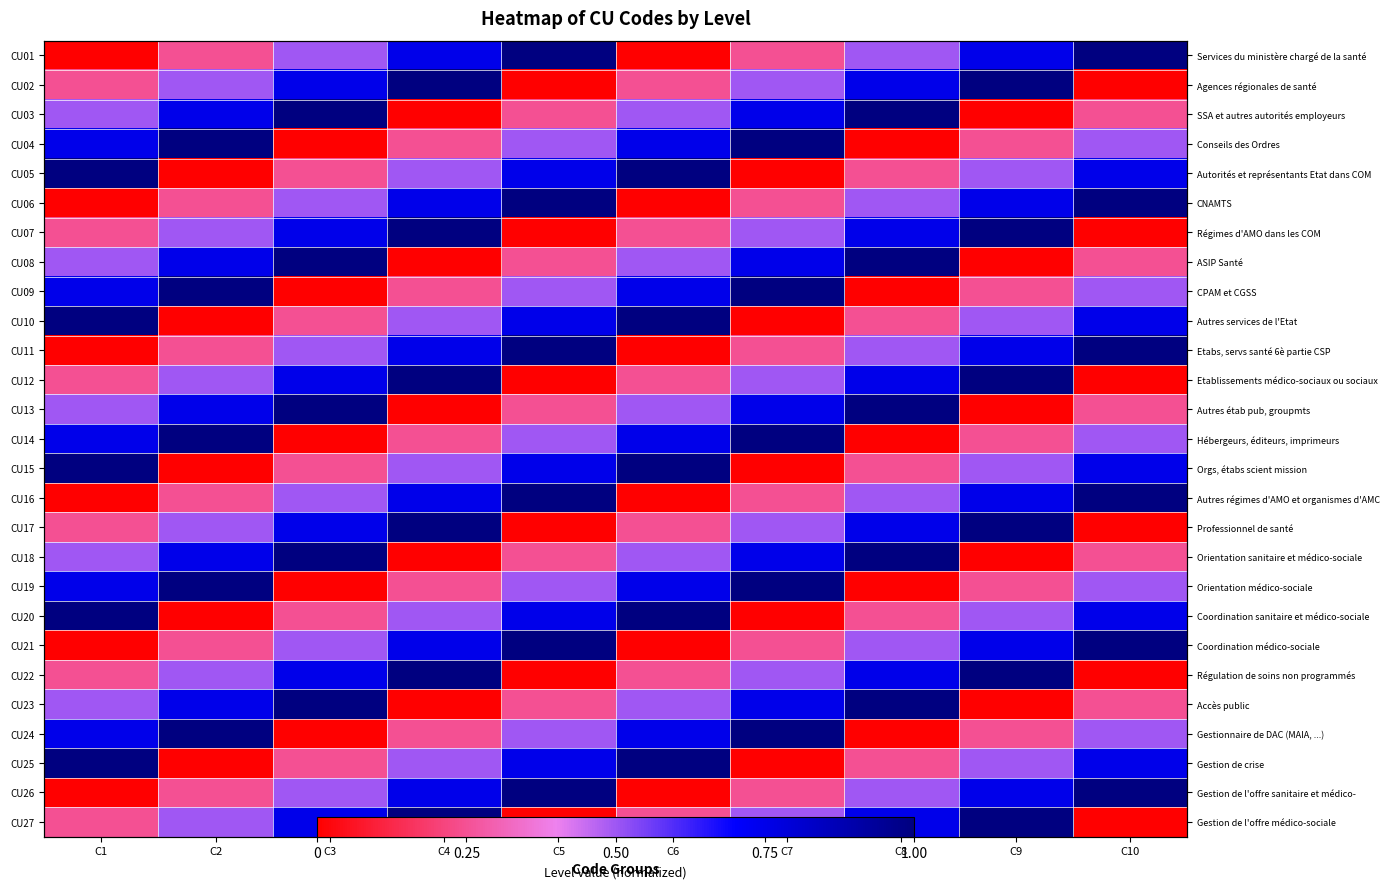

At C3, list the series in order from largest to smallest.

CU03, CU08, CU13, CU18, CU23, CU02, CU07, CU12, CU17, CU22, CU27, CU01, CU06, CU11, CU16, CU21, CU26, CU05, CU10, CU15, CU20, CU25, CU04, CU09, CU14, CU19, CU24